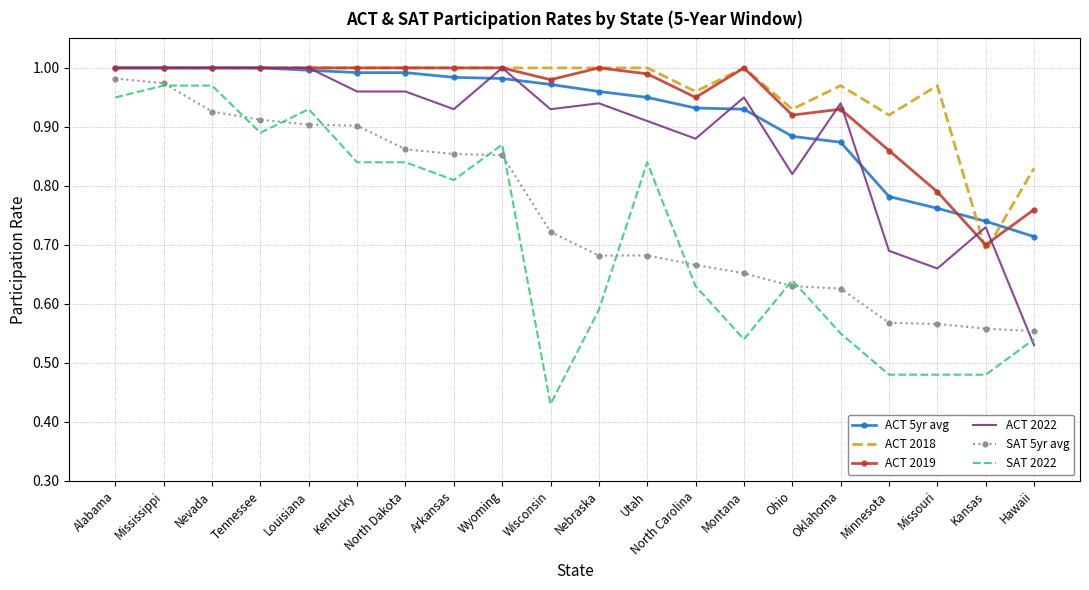

Which series has the widest spread of values?

SAT 2022